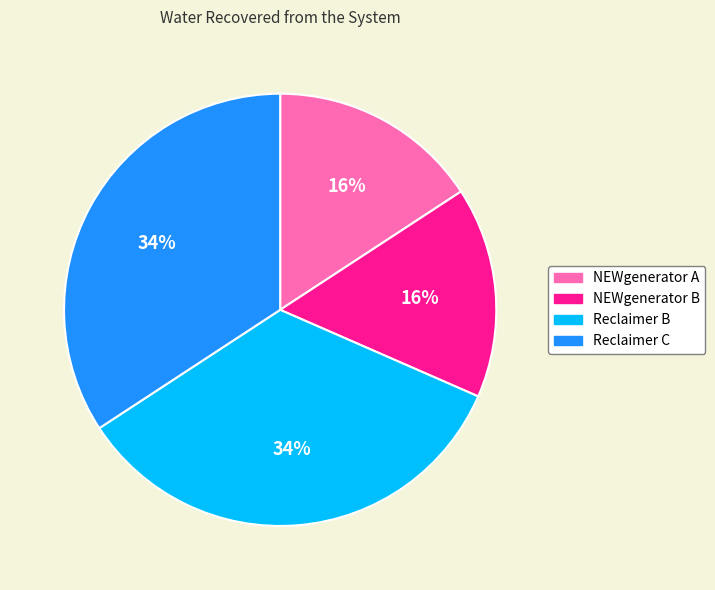

To the nearest percent, what is the difference between the Reclaimer B and NEWgenerator A slice percentages?

18%